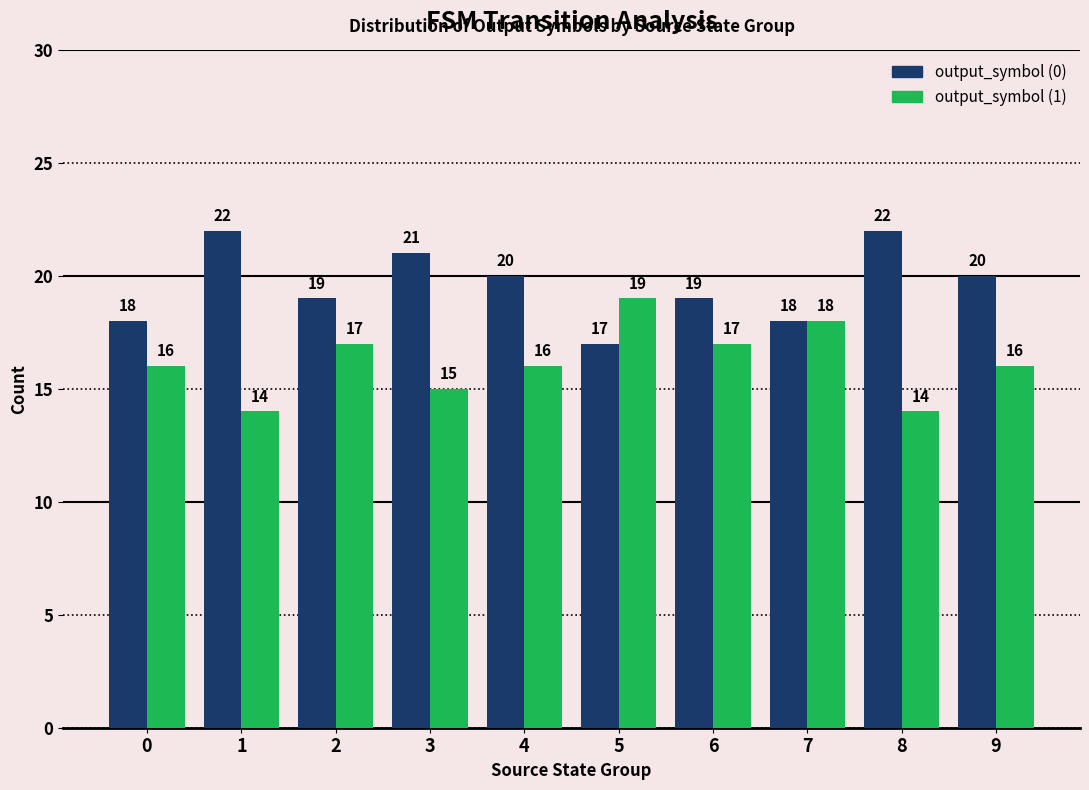

Rank the series at 9 from lowest to highest value.

output_symbol (1), output_symbol (0)